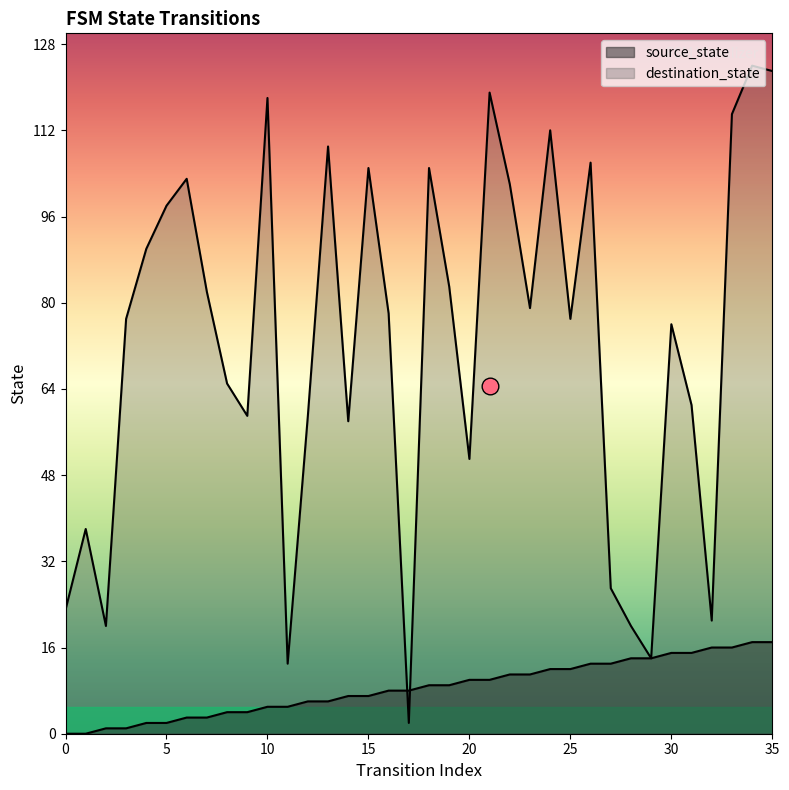

What is the lowest value of the destination_state series?

2